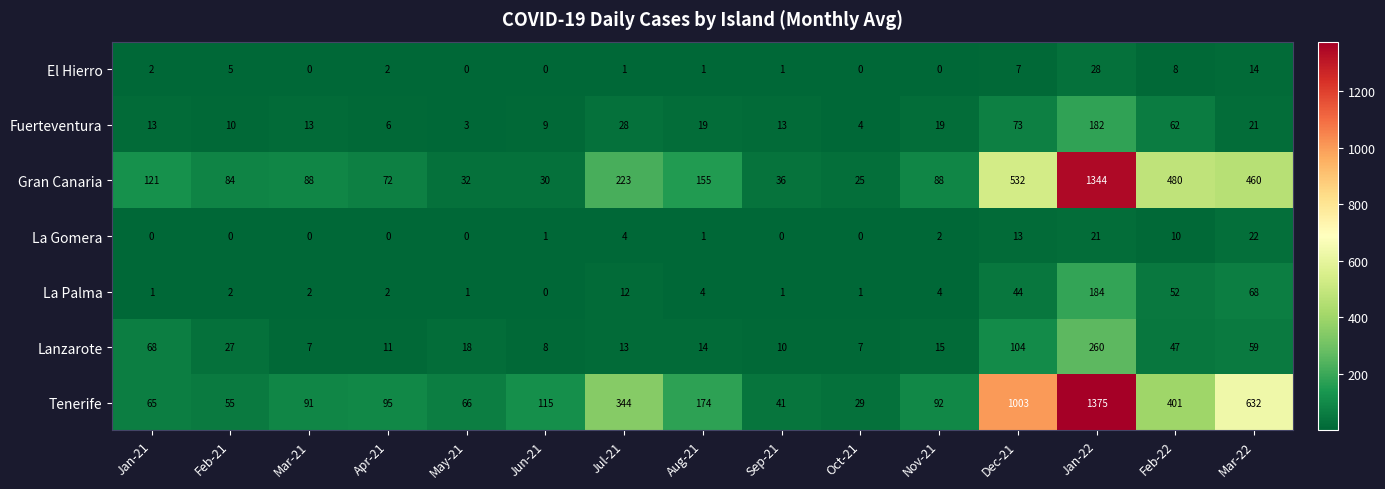

At which label does Gran Canaria reach its minimum?

Oct-21